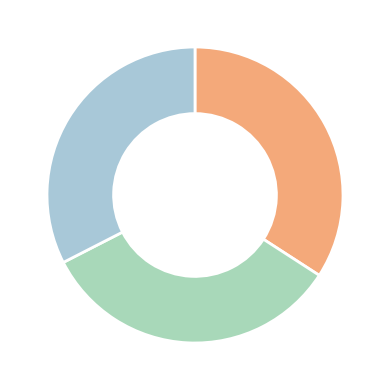

How many slices are in this pie chart?

3